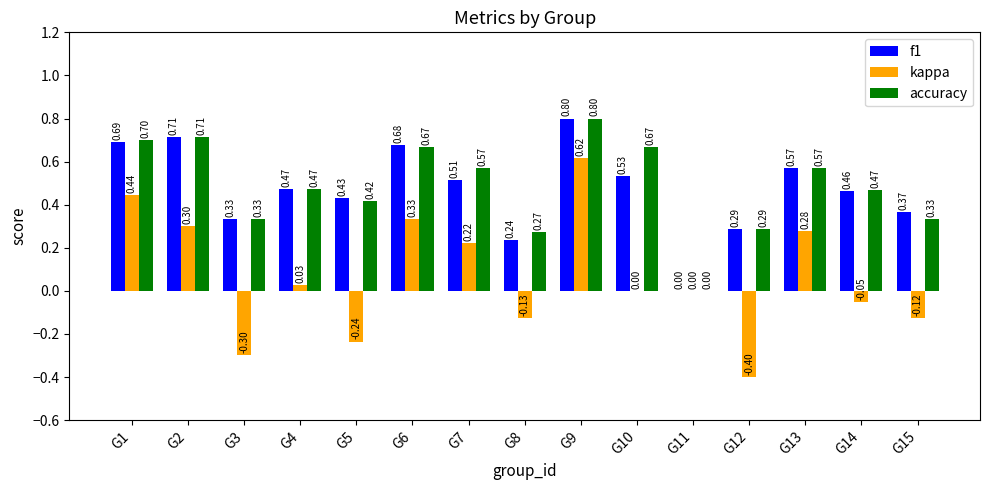

At which category is the sum across all series the highest?

G9